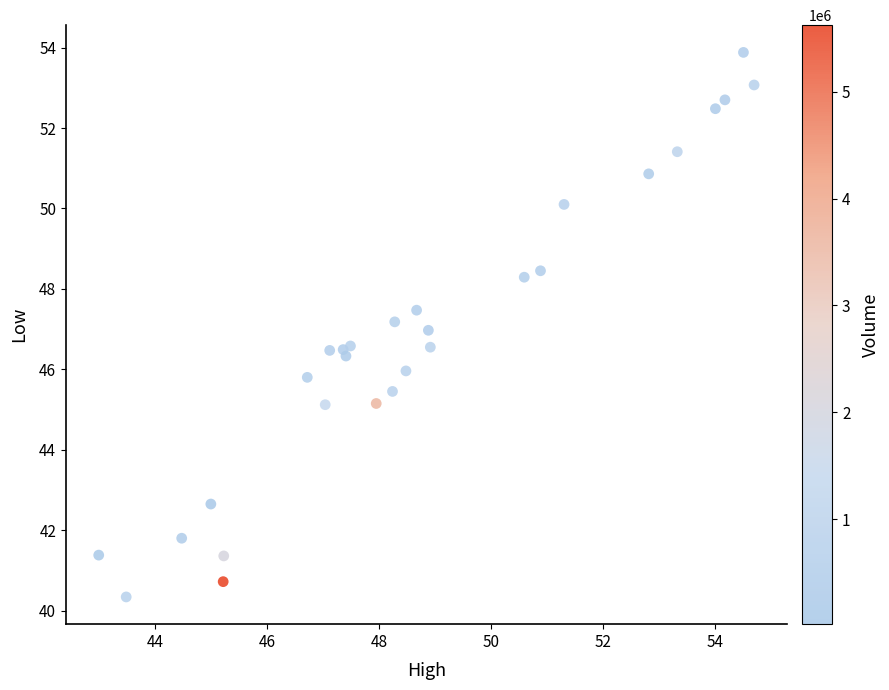

What is the range of X values (max minus min)?

11.7